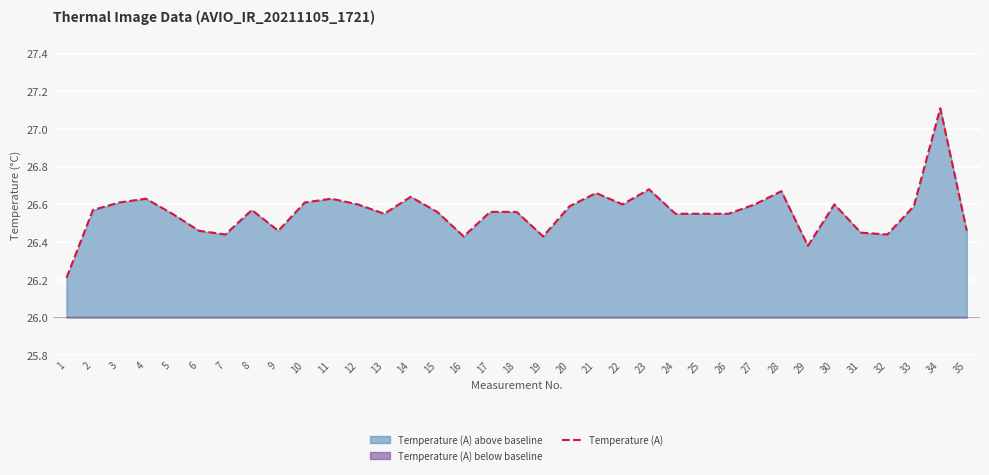

Approximately how many times larger is the value at 10 compared to 35?

1.0